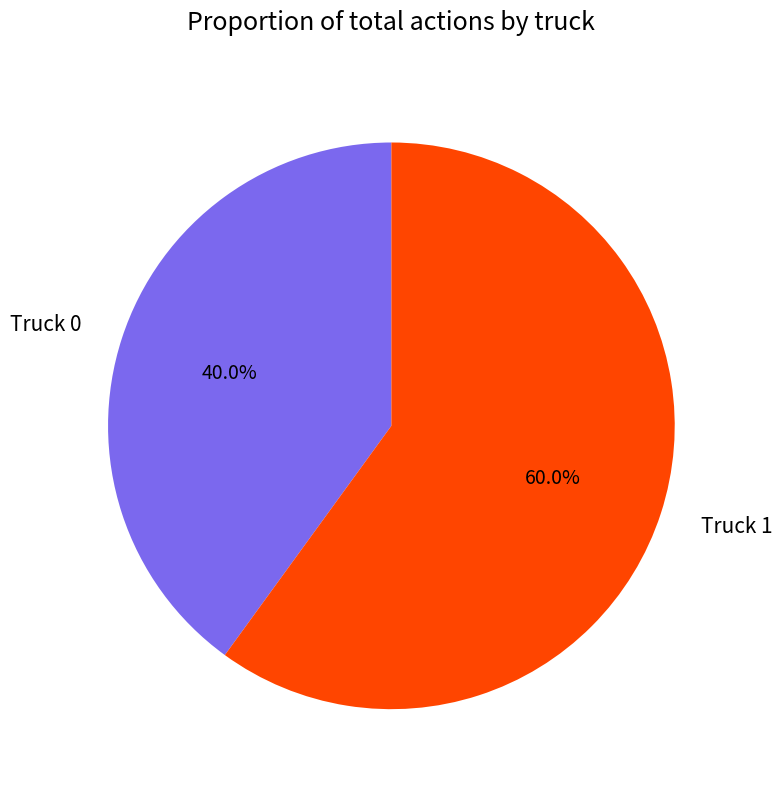

The Truck 1 slice represents 60% of the pie. True or false?

True